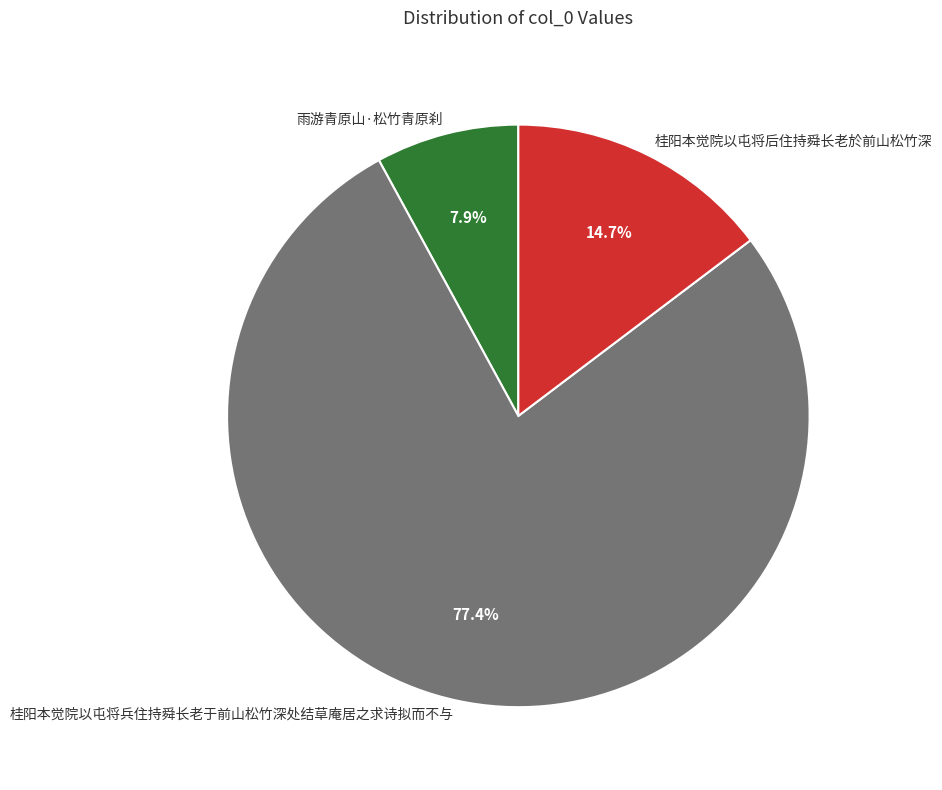

What is the ratio of the value at 雨游青原山·松竹青原刹 to the value at 桂阳本觉院以屯将兵住持舜长老于前山松竹深处结草庵居之求诗拟而不与?

0.1